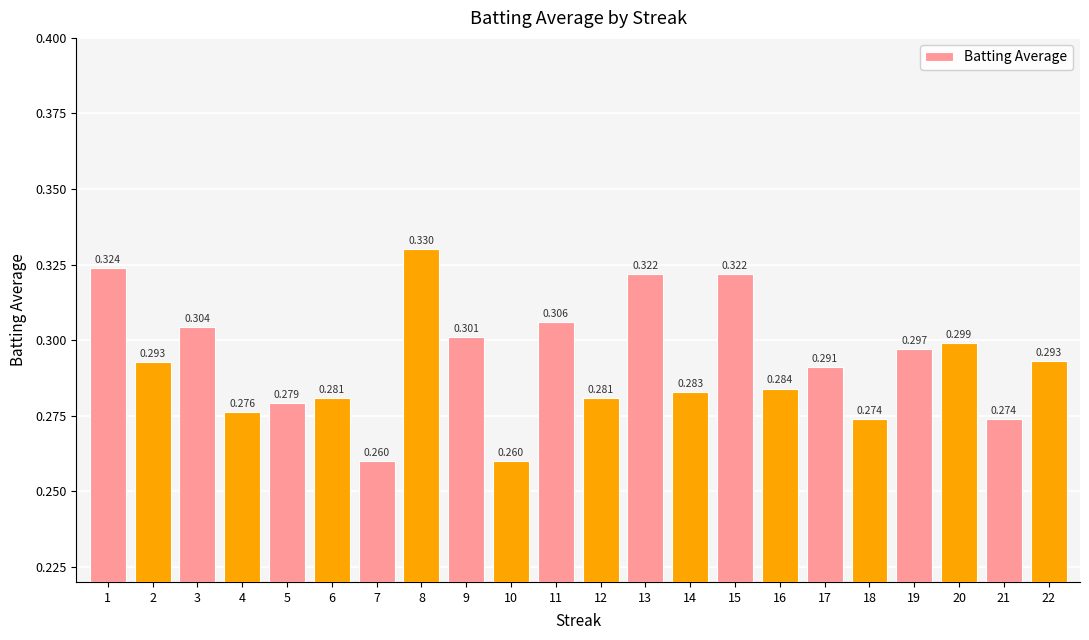

Rank the categories by value from lowest to highest.

7, 10, 18, 21, 4, 5, 6, 12, 14, 16, 17, 2, 22, 19, 20, 9, 3, 11, 13, 15, 1, 8